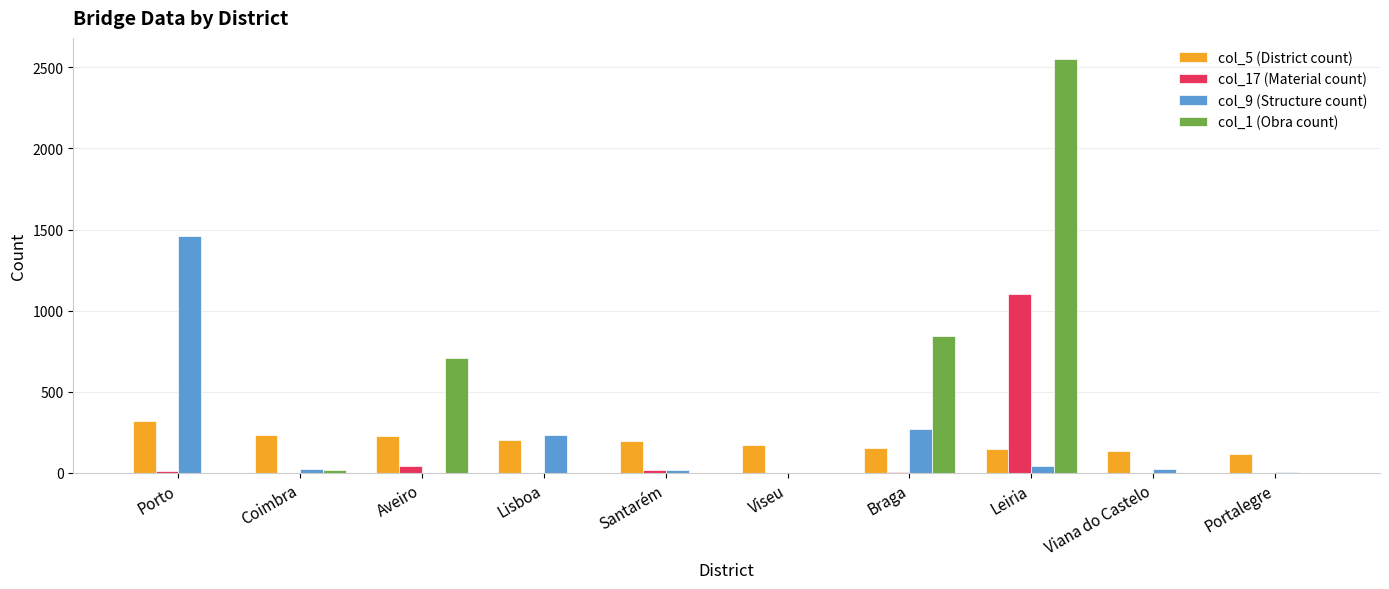

How many series are shown in this chart?

4